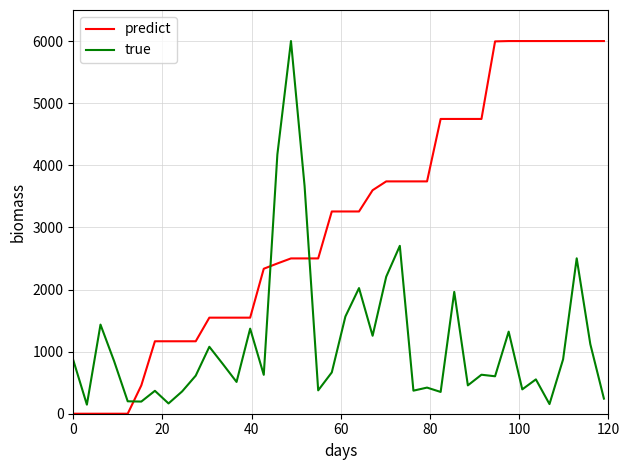

How many lines are shown in the chart?

2